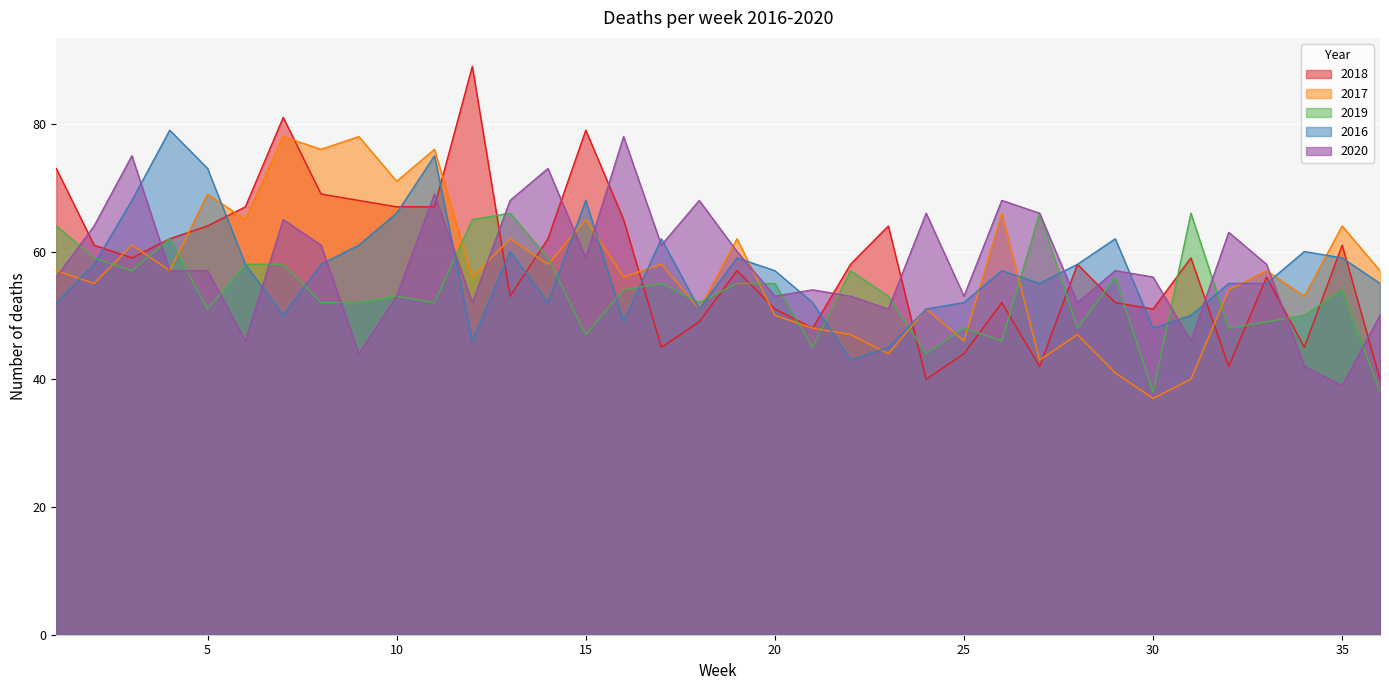

What value does the 2016 series have at 36?

55